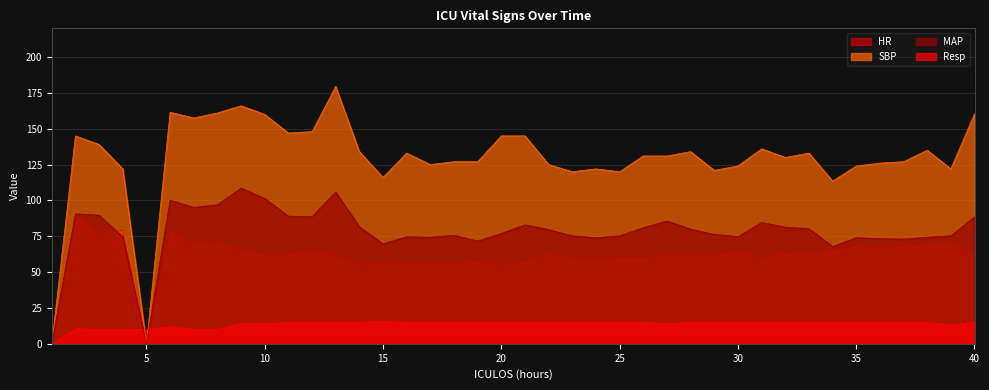

Reading right to left, extract all data points from this chart.

HR: 40=64.0	39=70.0	38=69.0	37=68.0	36=67.0	35=68.0	34=65.0	33=62.0	32=63.0	31=60.0	30=64.0	29=62.0	28=62.0	27=62.0	26=60.0	25=60.0	24=59.0	23=60.0	22=63.0	21=57.0	20=55.0	19=57.0	18=56.0	17=56.0	16=56.0	15=56.5	14=55.0	13=61.5	12=66.0	11=62.0	10=62.0	9=65.0	8=71.0	7=69.5	6=78.5	5=0.0	4=79.0	3=77.0	2=89.0	1=0.0
SBP: 40=160.5	39=122.0	38=135.0	37=127.0	36=126.0	35=124.0	34=113.5	33=133.0	32=130.0	31=136.0	30=124.0	29=121.0	28=134.0	27=131.0	26=131.0	25=120.0	24=122.0	23=120.0	22=125.0	21=145.0	20=145.0	19=127.0	18=127.0	17=125.0	16=133.0	15=116.0	14=134.0	13=179.5	12=148.0	11=147.0	10=160.0	9=166.0	8=161.0	7=157.5	6=161.5	5=0.0	4=122.0	3=139.0	2=145.0	1=0.0
MAP: 40=88.5	39=75.3	38=74.3	37=73.0	36=73.3	35=74.0	34=67.8	33=80.3	32=81.3	31=84.7	30=74.7	29=76.3	28=80.0	27=85.7	26=81.0	25=75.3	24=74.0	23=75.3	22=79.7	21=83.0	20=77.0	19=71.7	18=75.7	17=74.3	16=74.7	15=69.7	14=81.7	13=105.8	12=88.7	11=89.0	10=101.3	9=108.7	8=97.0	7=95.2	6=100.2	5=0.0	4=74.7	3=89.7	2=90.7	1=0.0
Resp: 40=15.0	39=13.0	38=15.0	37=15.0	36=15.0	35=15.0	34=15.0	33=15.0	32=15.0	31=15.0	30=15.0	29=15.0	28=15.0	27=14.0	26=15.0	25=15.0	24=15.0	23=15.0	22=15.0	21=15.0	20=15.0	19=15.0	18=15.0	17=15.0	16=15.0	15=15.5	14=15.0	13=15.0	12=15.0	11=15.0	10=14.0	9=14.0	8=10.0	7=10.0	6=12.0	5=10.0	4=10.0	3=10.0	2=10.5	1=0.0